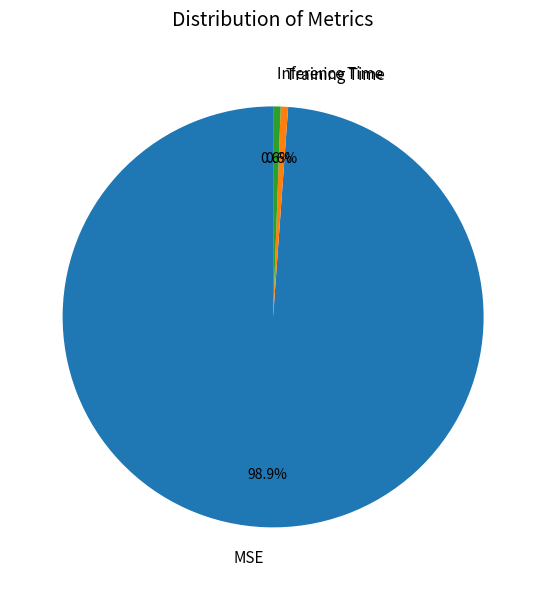

The MSE slice represents 99% of the pie. True or false?

True